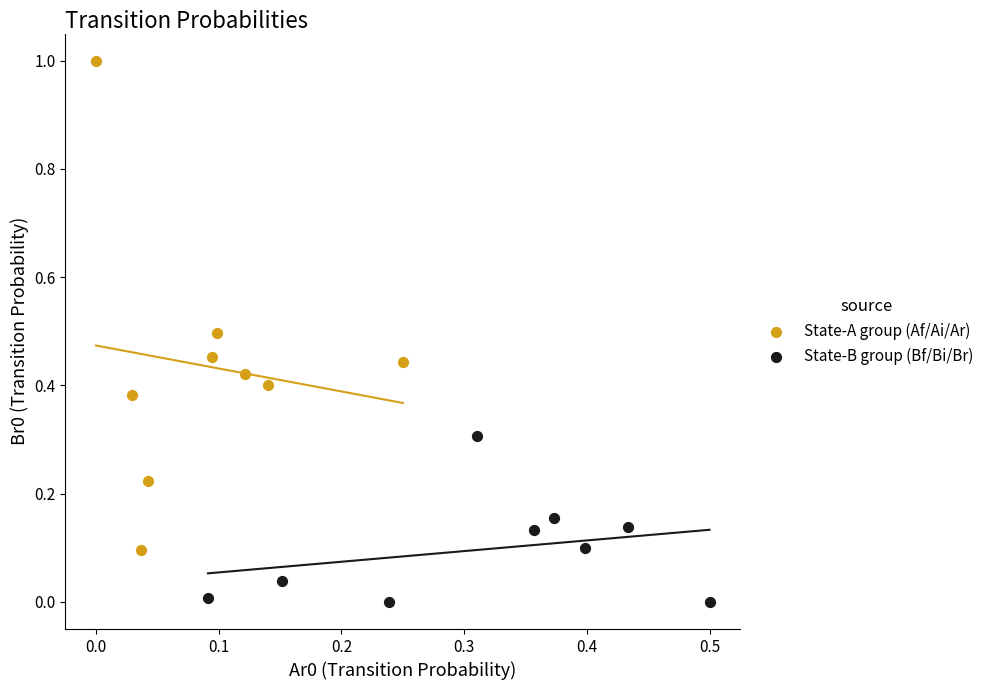

Which series reaches the minimum Y coordinate?

State-B group (Bf/Bi/Br)